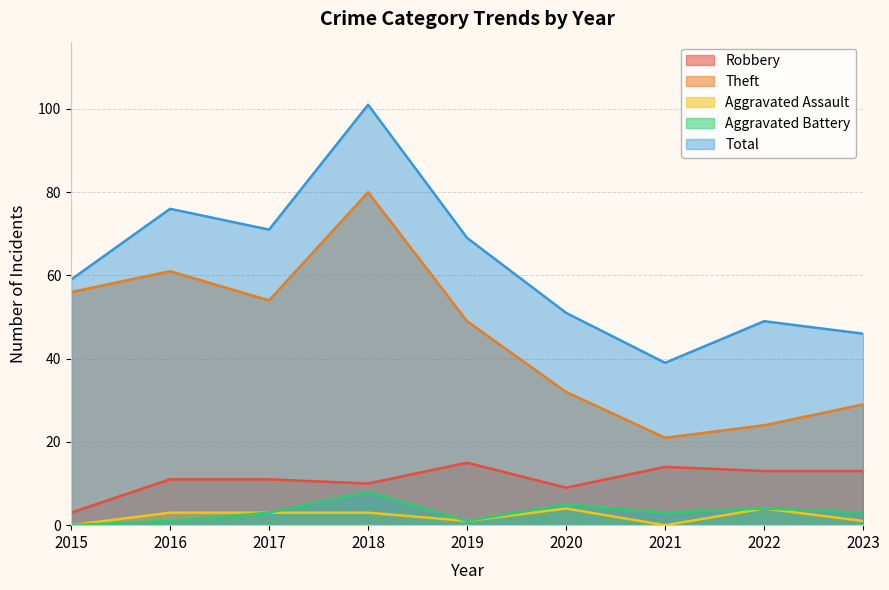

How many values in the Aggravated Assault series exceed 3?

2